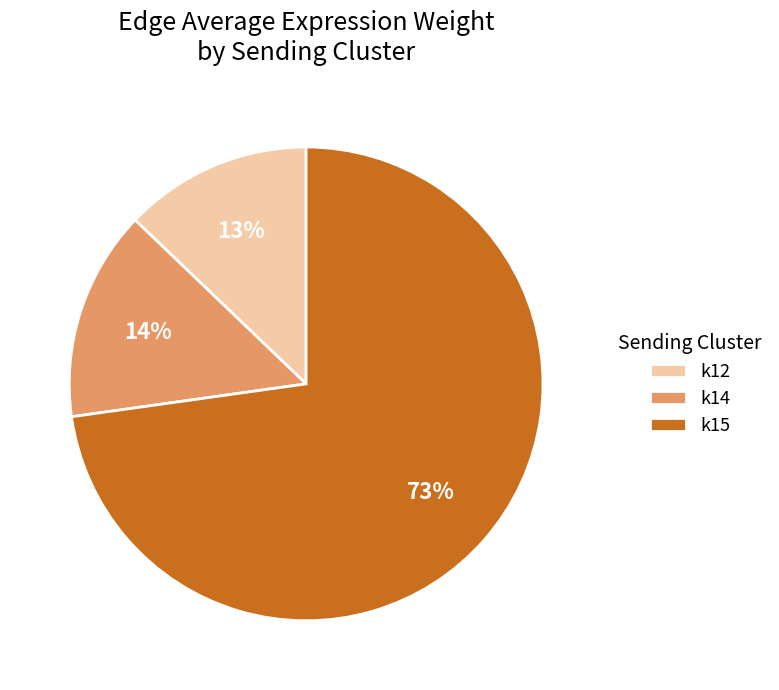

Rank the categories by value from lowest to highest.

k12, k14, k15